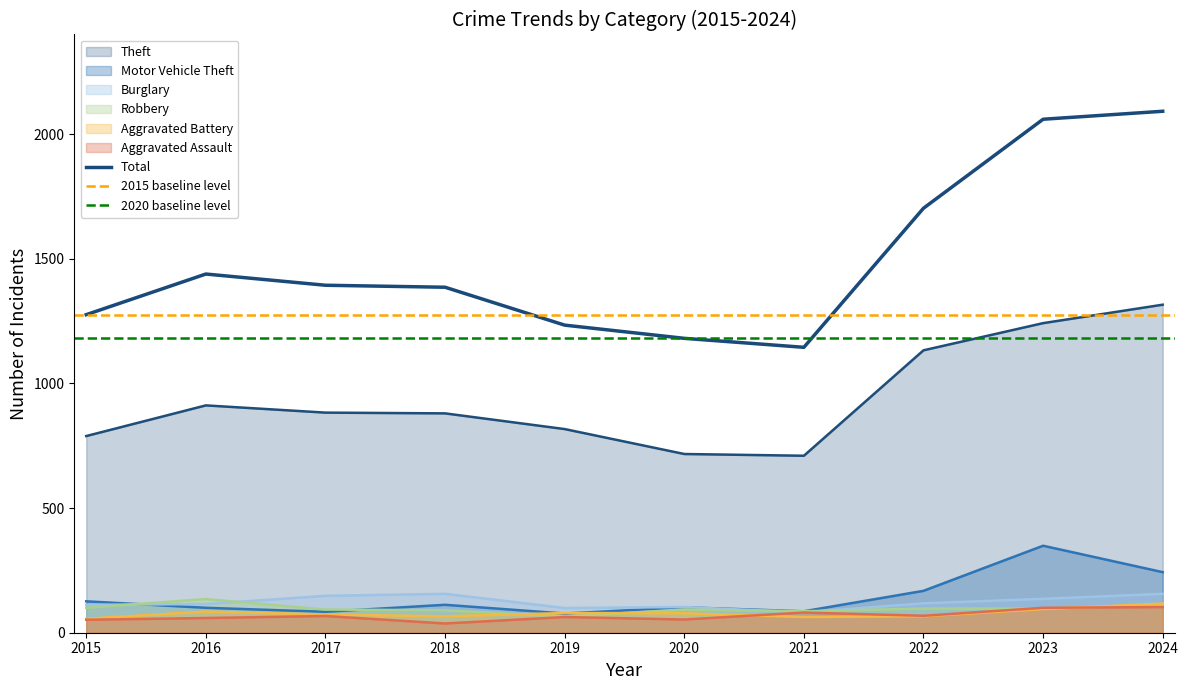

At which label does Aggravated Assault first exceed 67?

2021